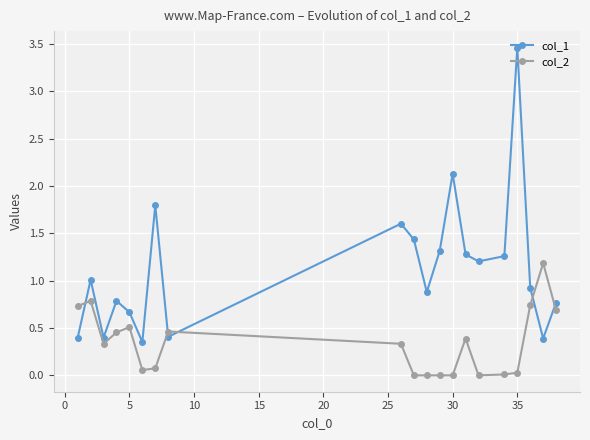

Which series has the widest spread of values?

col_1